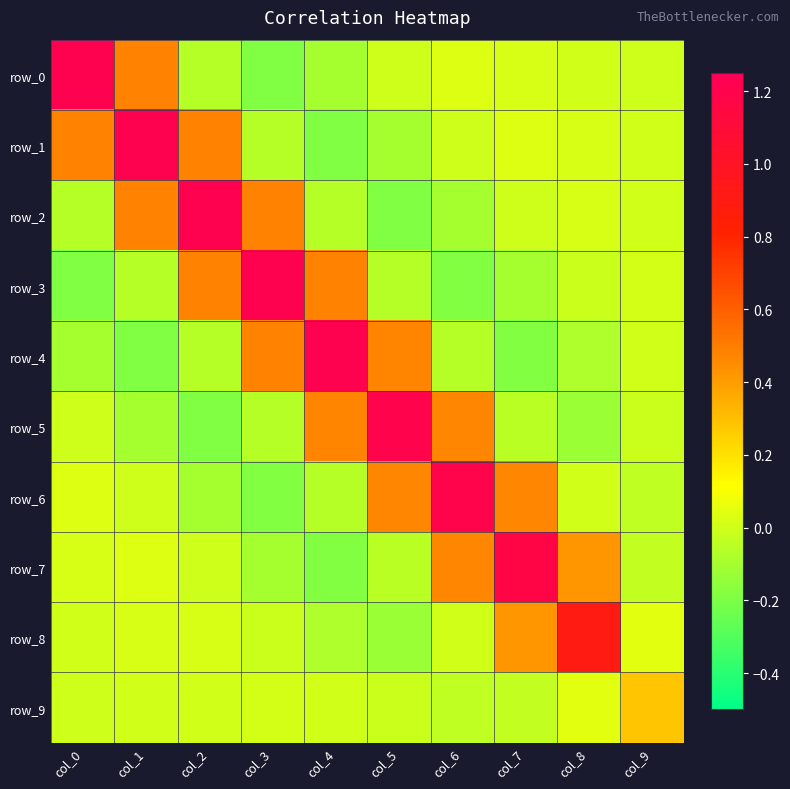

At which category is the sum across all series the highest?

col_1